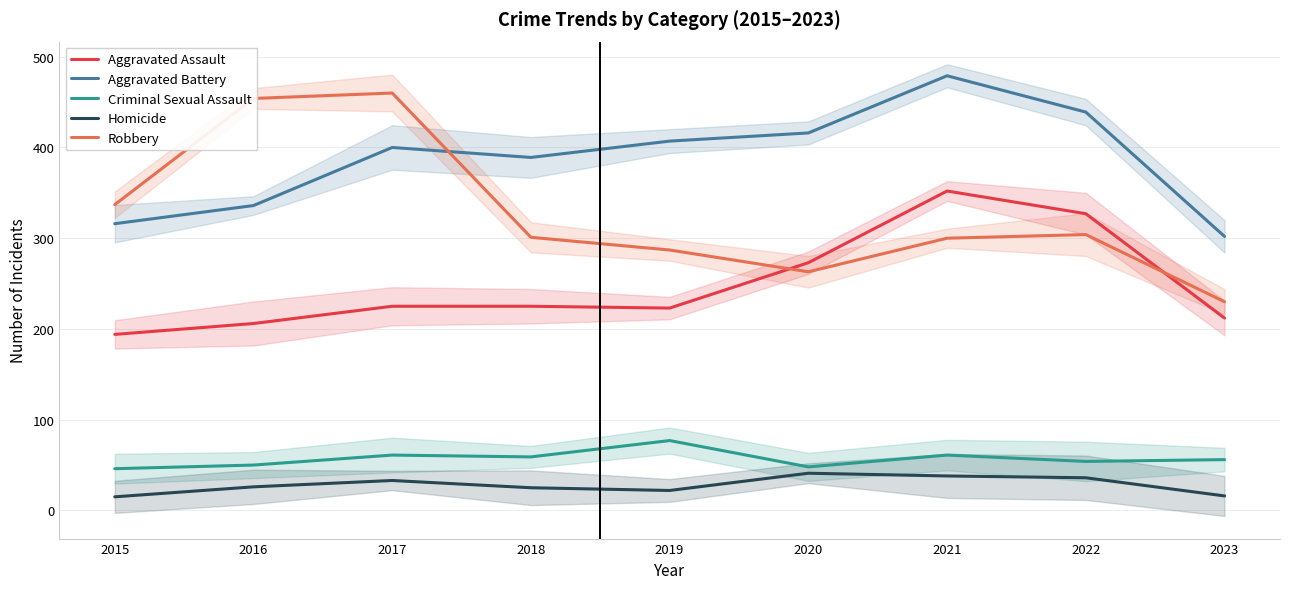

Read the Homicide value at 2023.

16